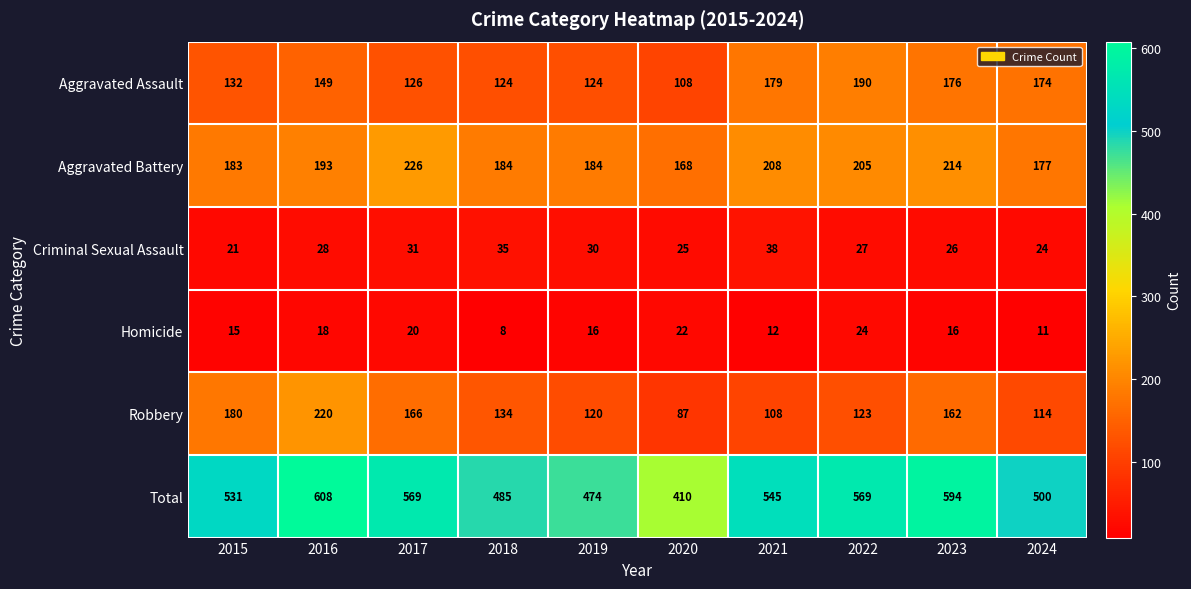

What is the average value of the Aggravated Battery series?

194